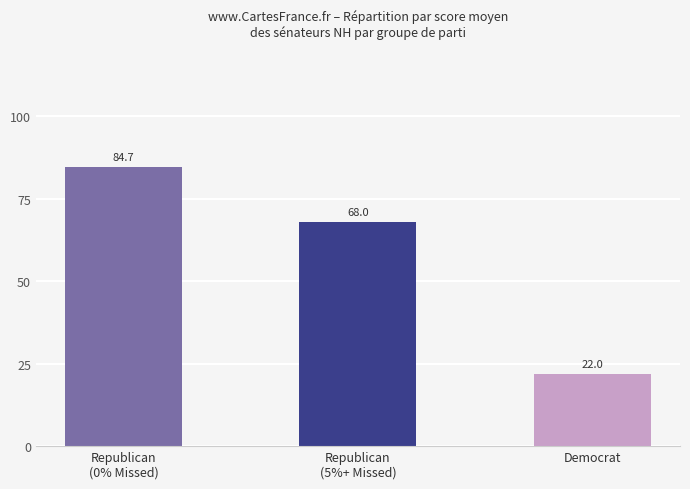

Reading left to right, transcribe all the data shown in this chart.

Republican
(0% Missed)=84.7	Republican
(5%+ Missed)=68.0	Democrat=22.0